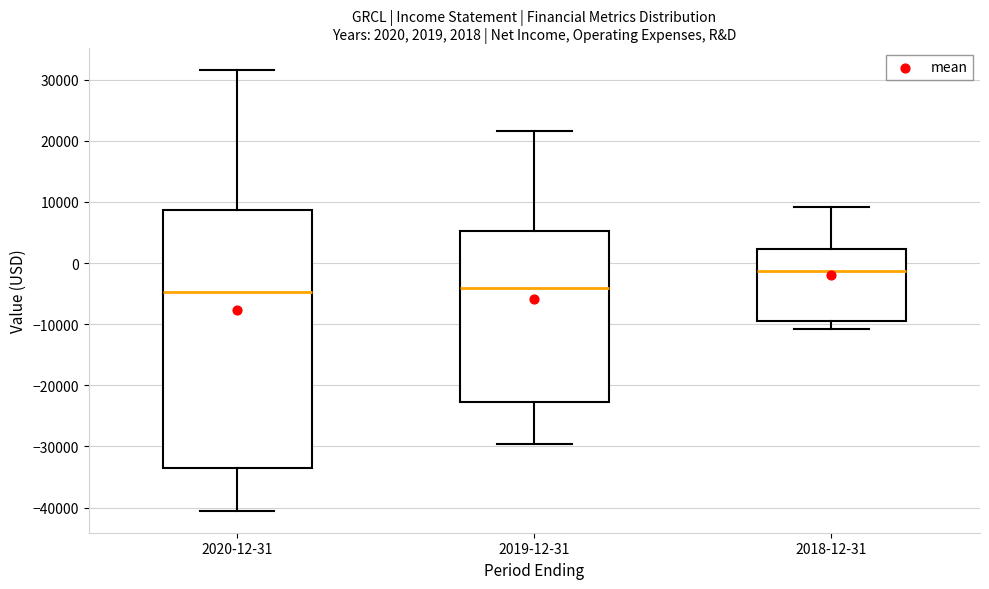

Which box's median line is the highest?

2018-12-31